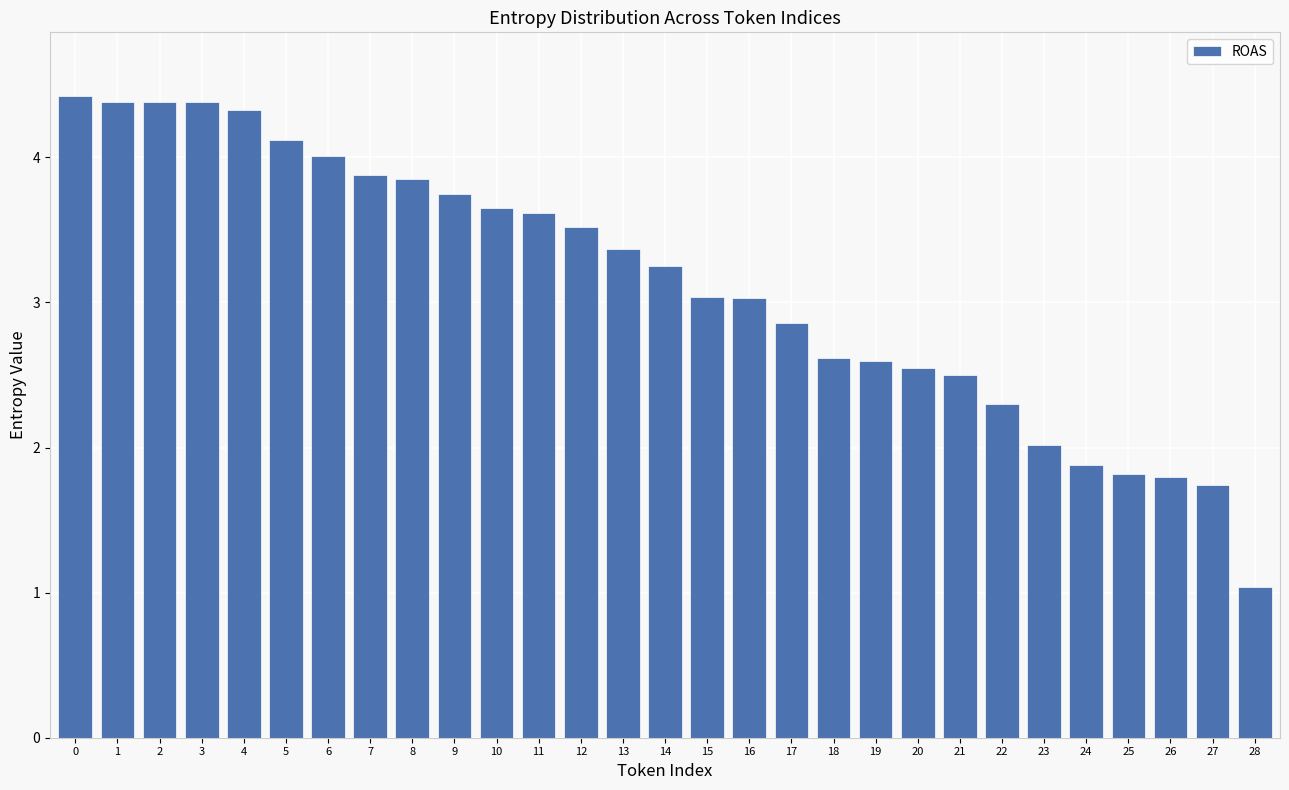

Count the number of values greater than 3.

17